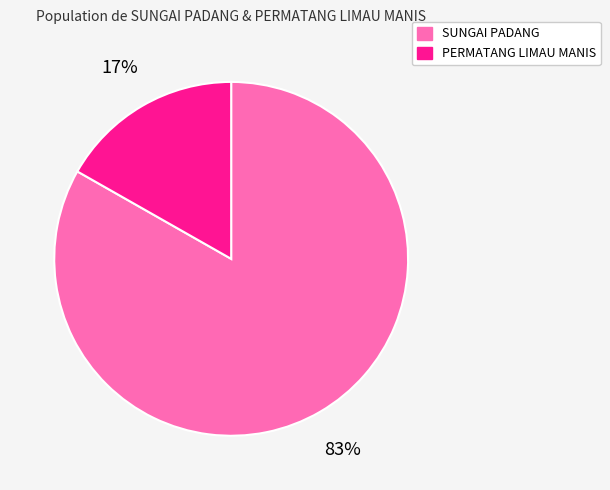

Is there any slice that represents more than half of the pie?

Yes